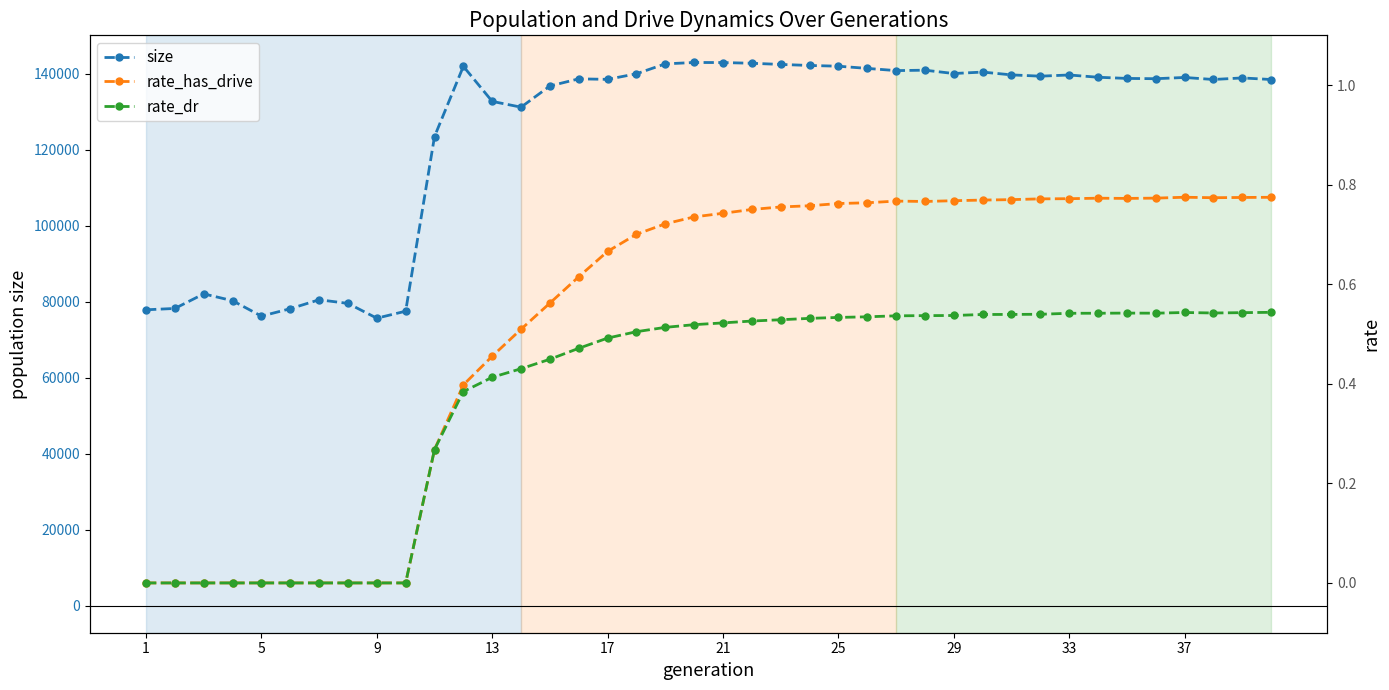

What is the value of the size point at the 29th from the left?

140014.0